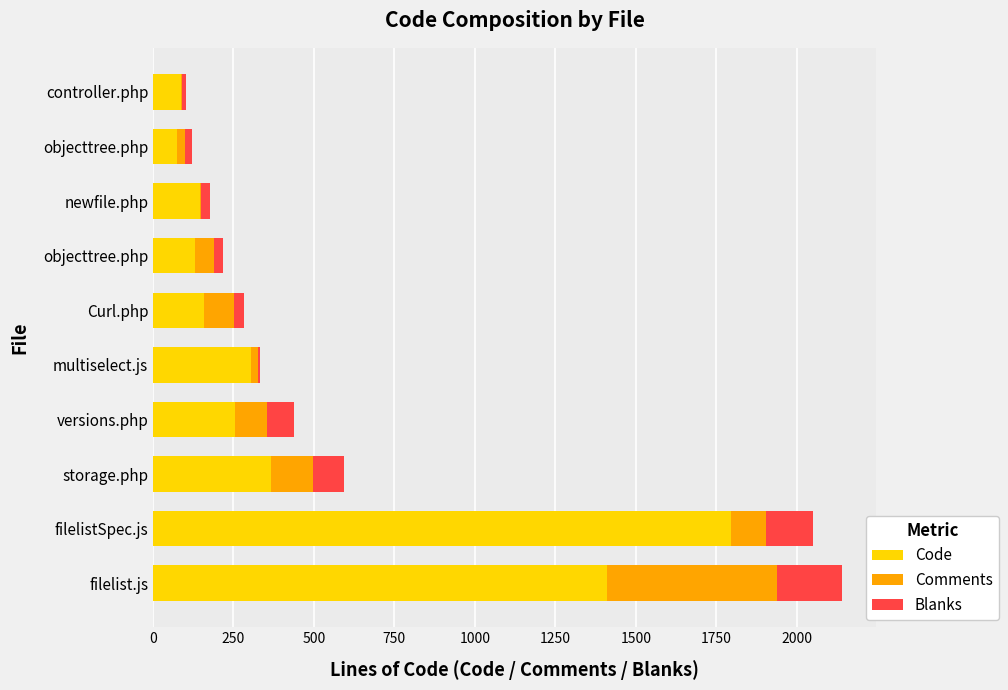

How many series are shown in this chart?

3